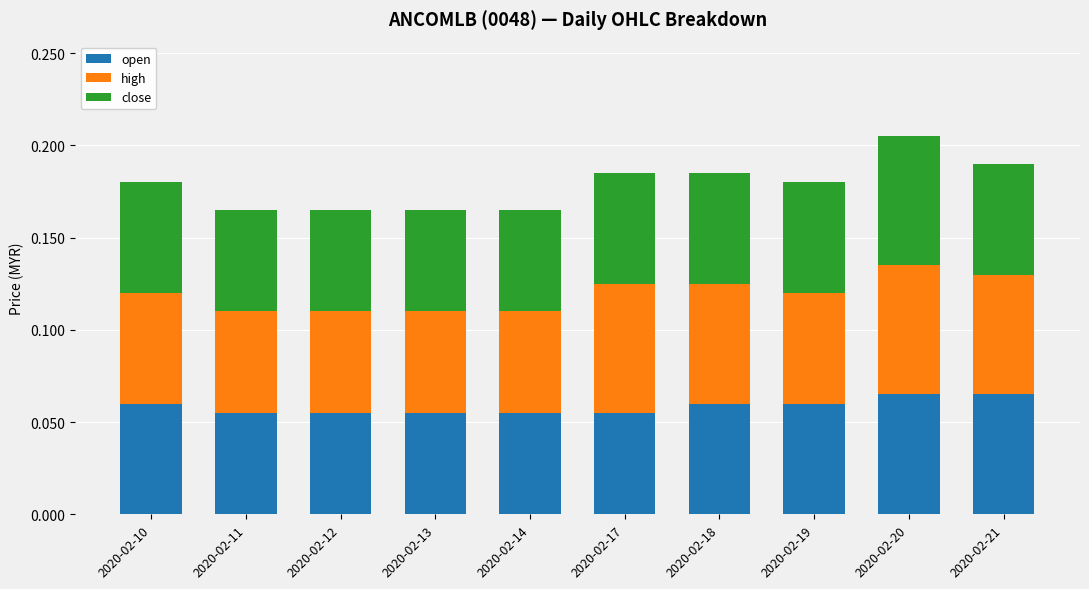

Count the open values in the range 0 to 1.

10